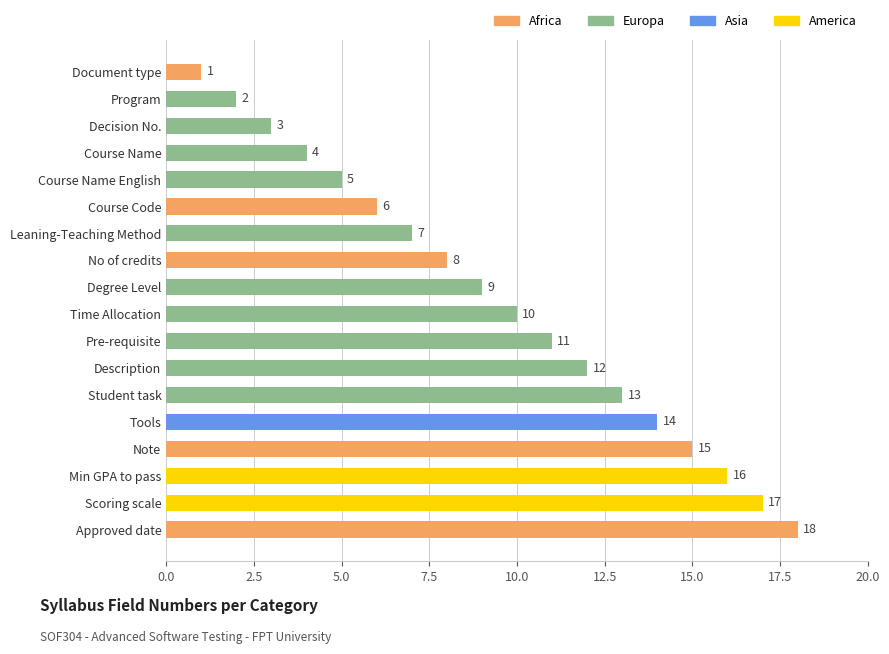

What is the change in value from Note to Min GPA to pass?

+1